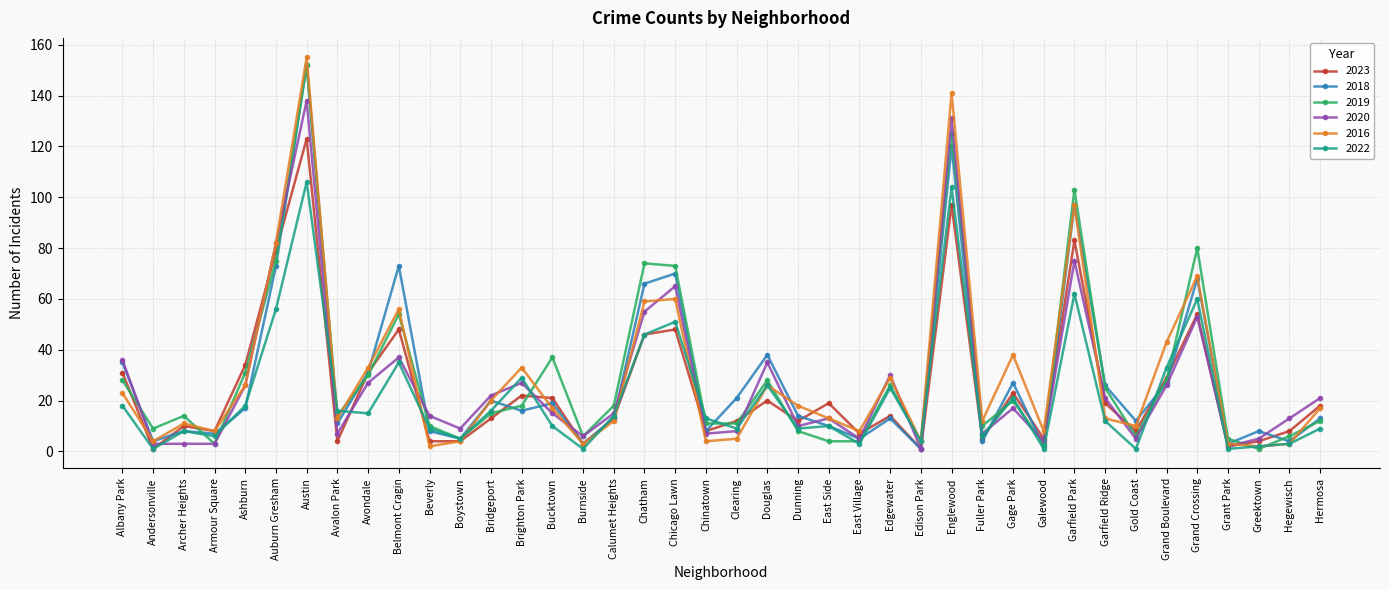

What position from the left is Garfield Ridge?

33